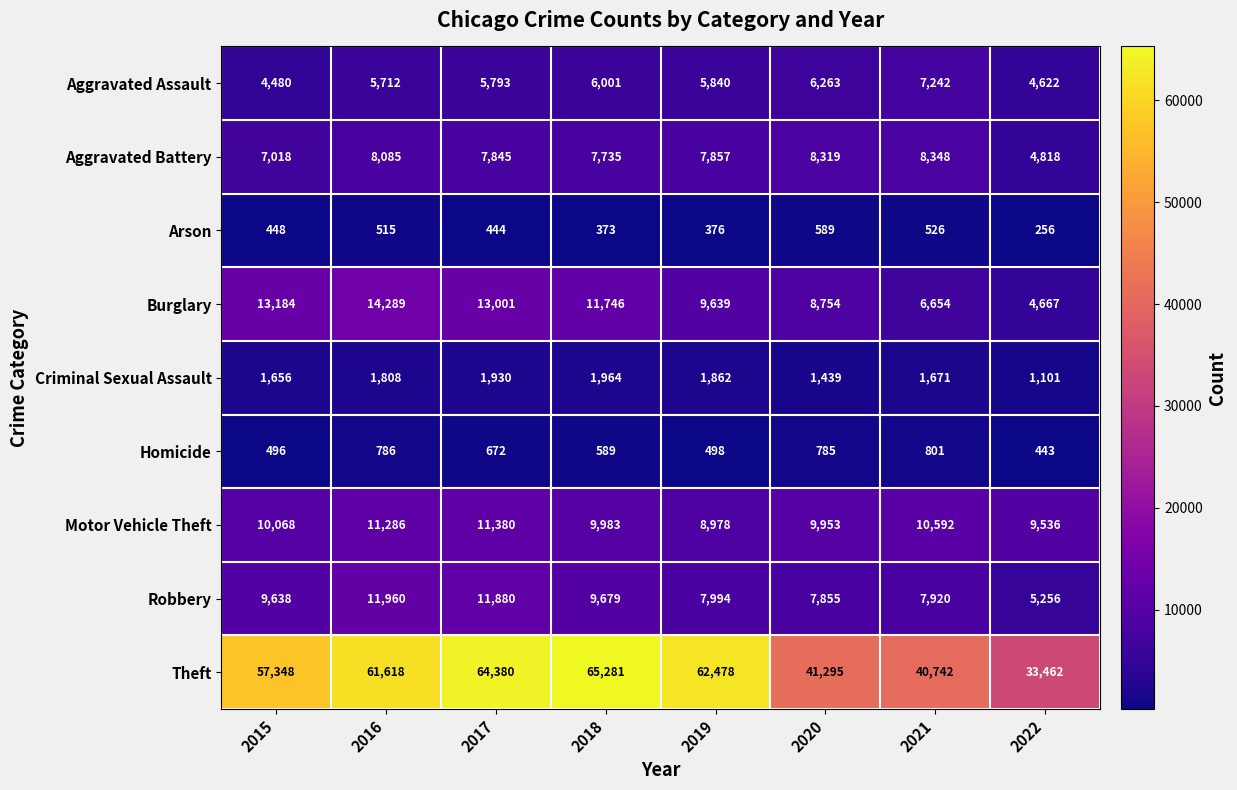

At which category is the sum across all series the highest?

2017